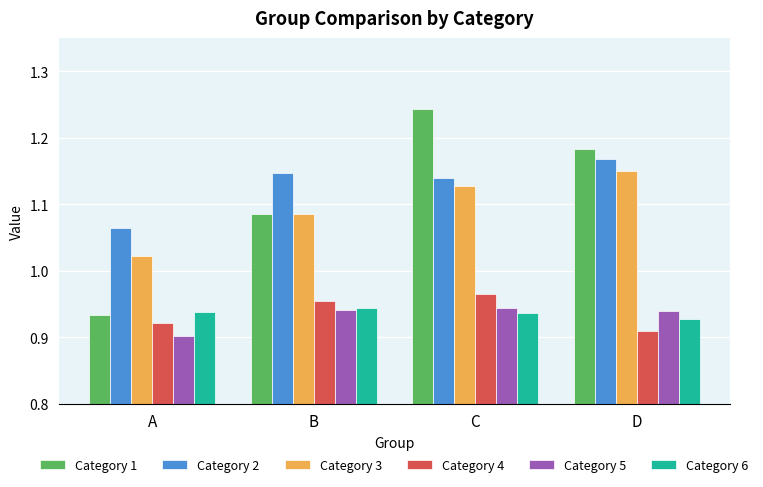

List the labels in order of Category 4 value, smallest first.

D, A, B, C